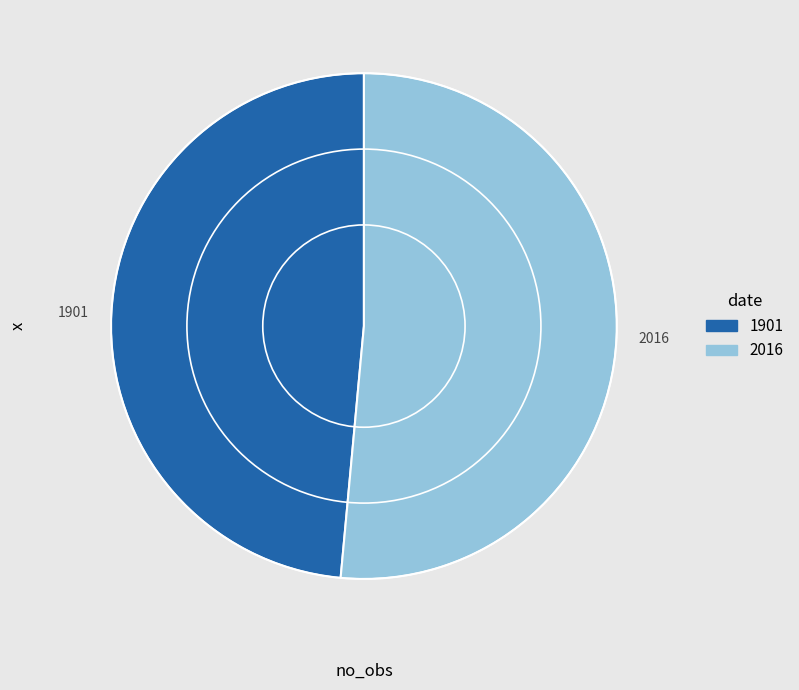

True or false: 1901 accounts for 54% of the total.

False